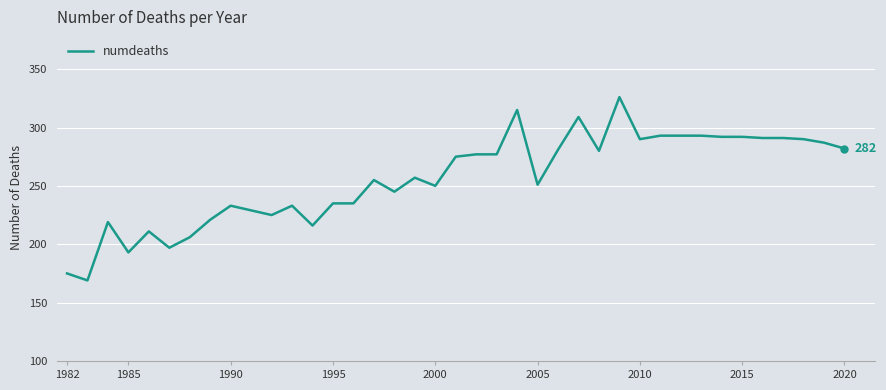

What is the difference between the maximum and second lowest values?

151